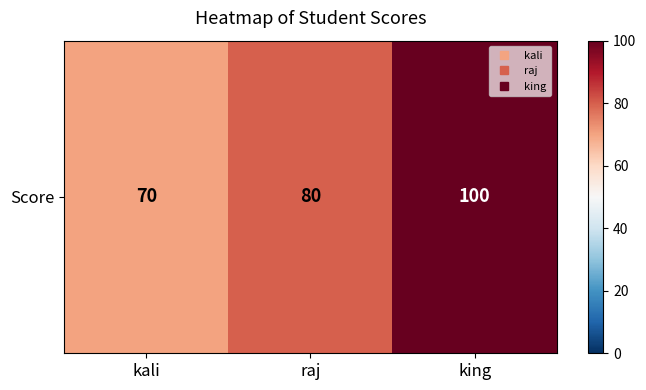

At which label is the value closest to 85?

raj